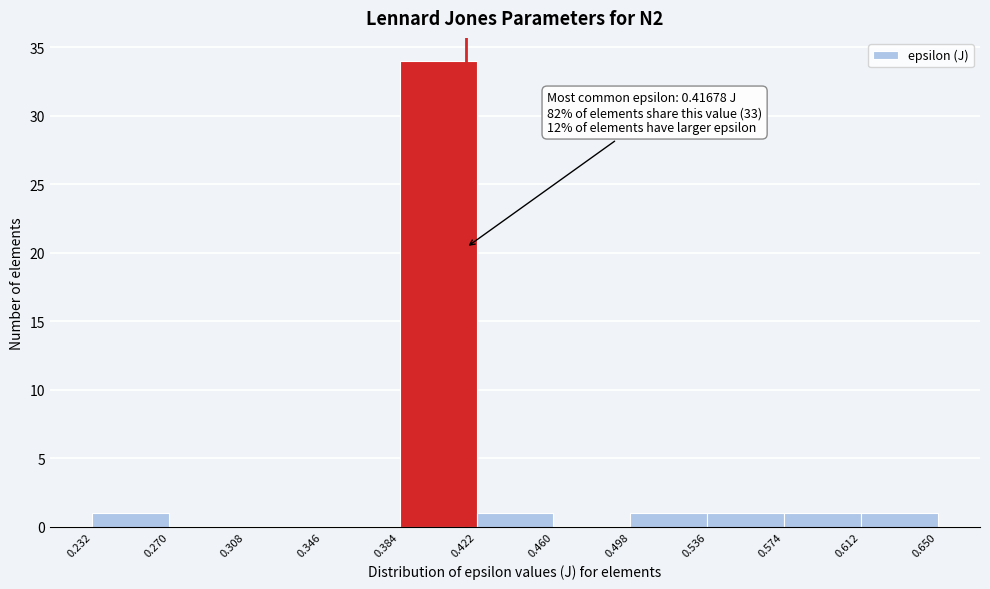

Over which range of the x-axis is the bar tallest?

0.384 to 0.422